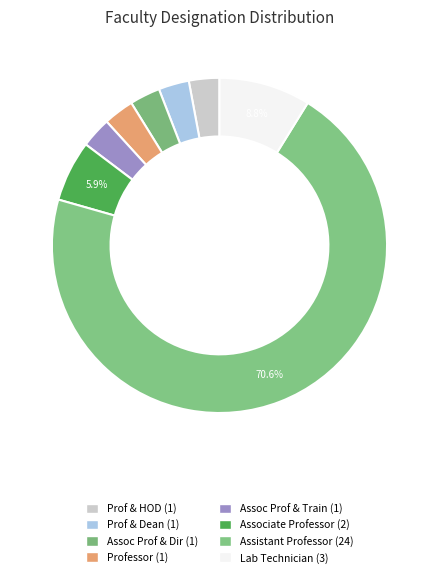

To the nearest percent, what is the average slice percentage?

12%